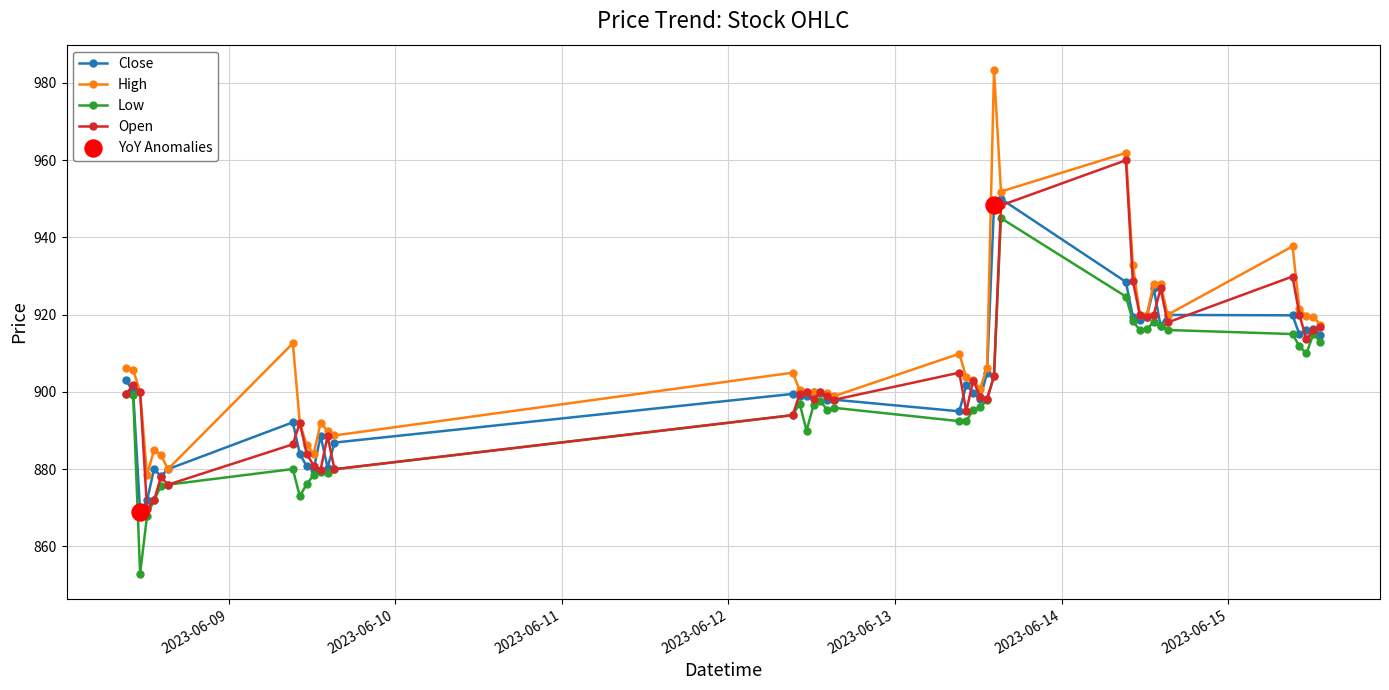

What is the greatest value displayed?

983.4